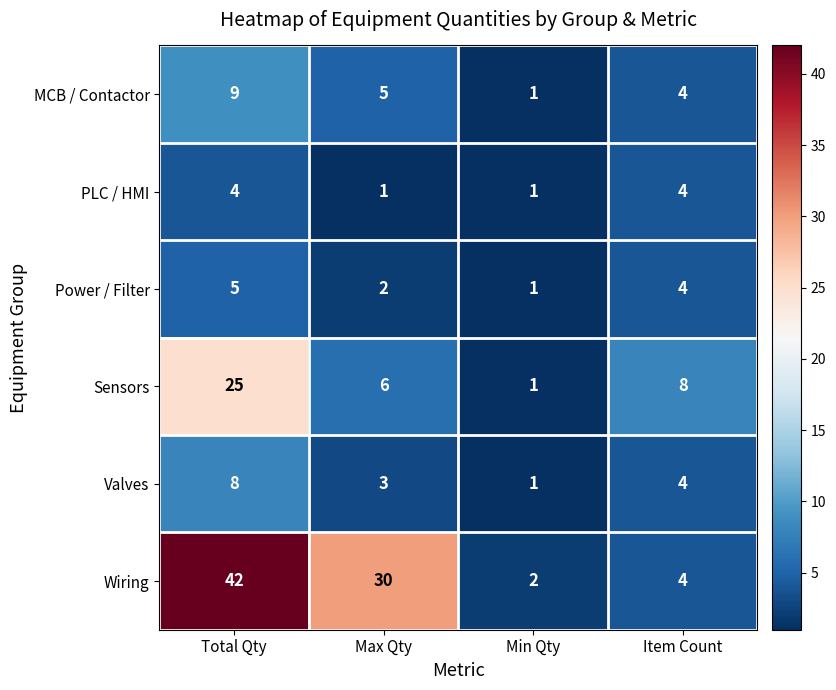

What is the greatest value displayed?

42